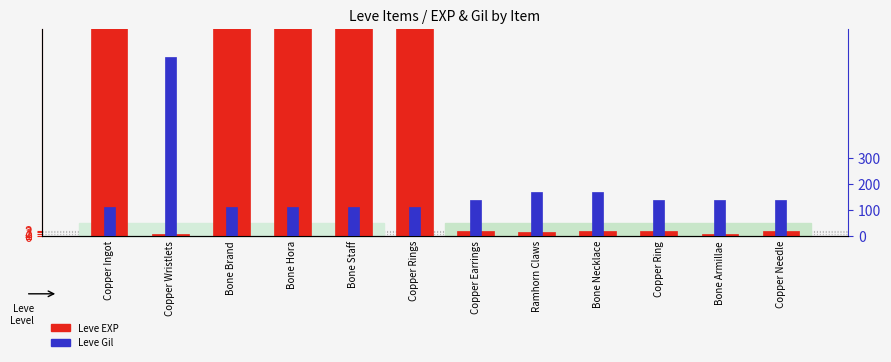

What position from the left is Bone Armillae?

11